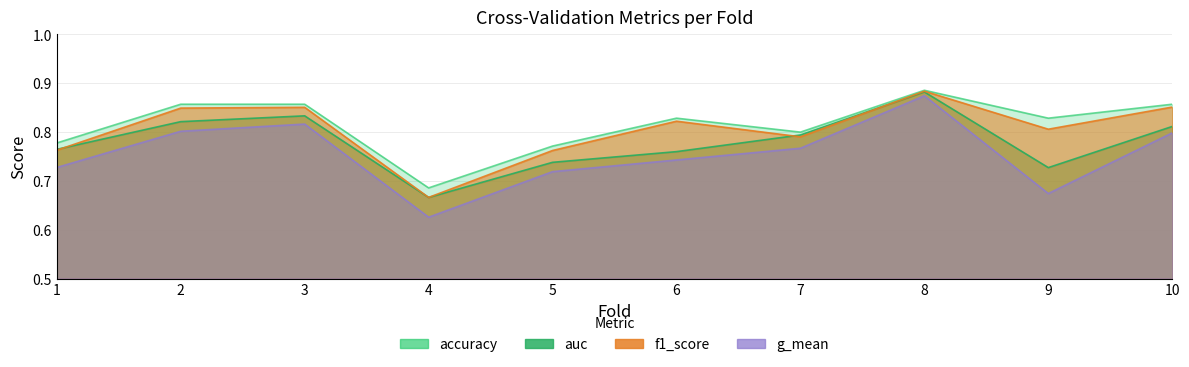

True or false: g_mean and auc intersect in this chart.

False